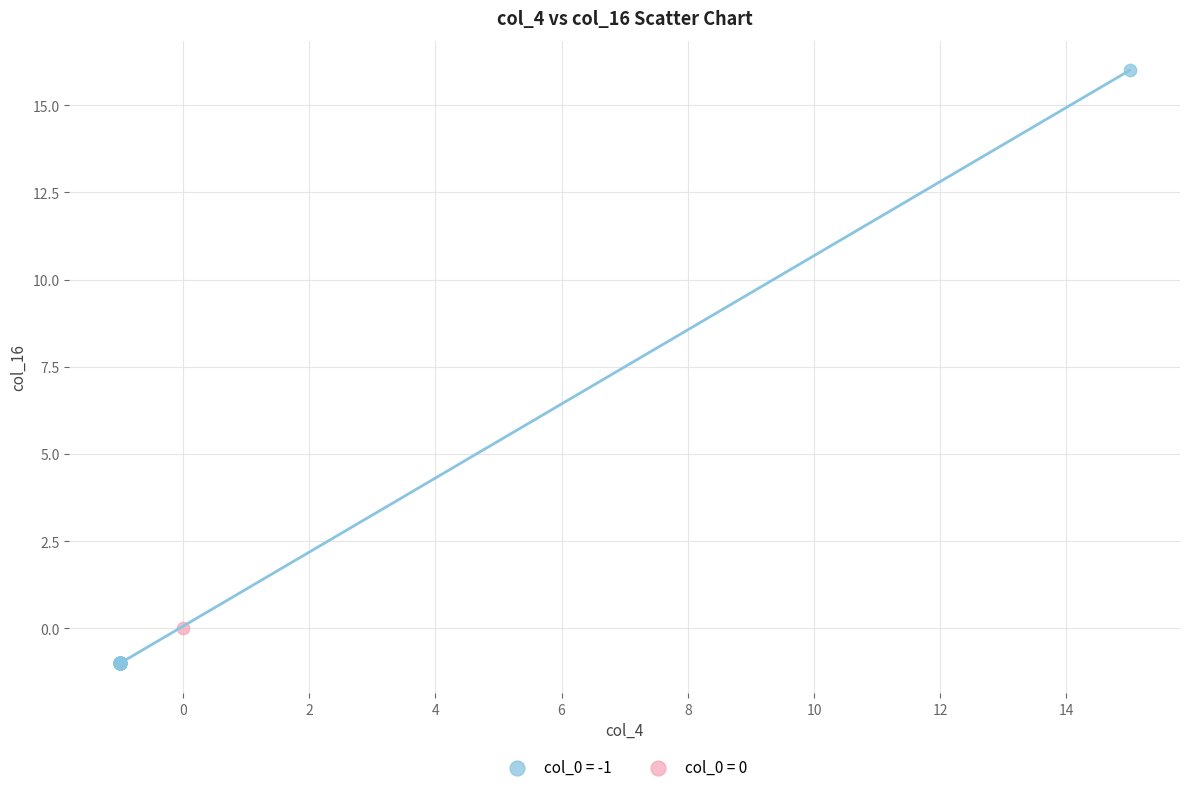

Which series reaches the minimum Y coordinate?

col_0 = -1